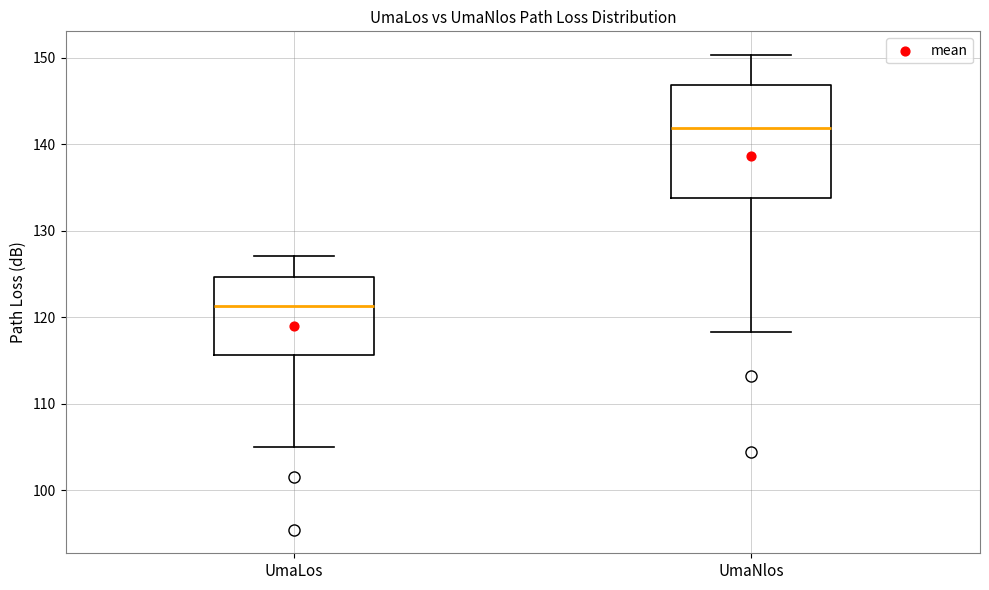

Reading left to right, read every box against the y-axis: the position of its median line, the range the box covers, and the ends of its whiskers. The values are not printed on the chart, so give them approximately, as read against the axis.

UmaLos: median 121, box 116 to 125, whiskers 105 to 127
UmaNlos: median 142, box 134 to 147, whiskers 118 to 150